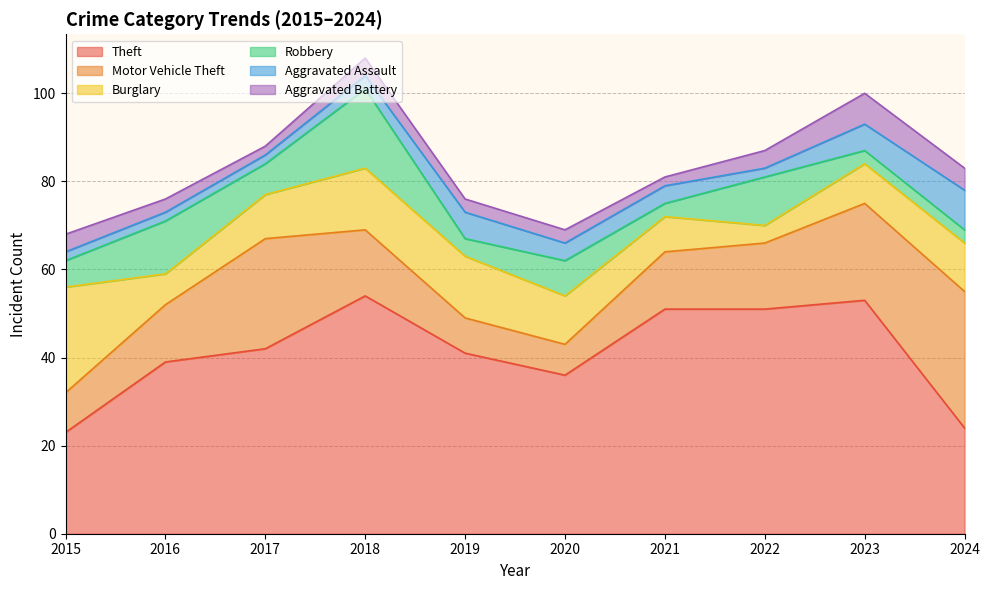

What is the maximum value shown in the chart?

54